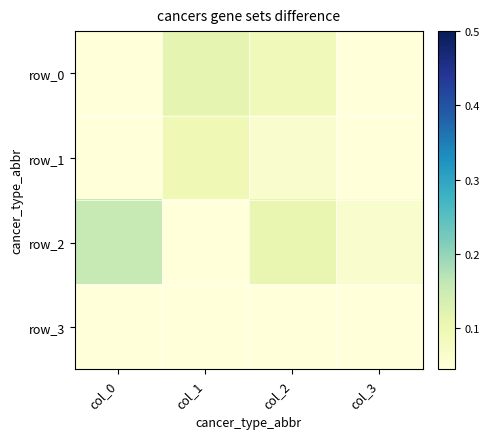

Rank the series by their maximum value, from lowest to highest.

row_3, row_1, row_0, row_2